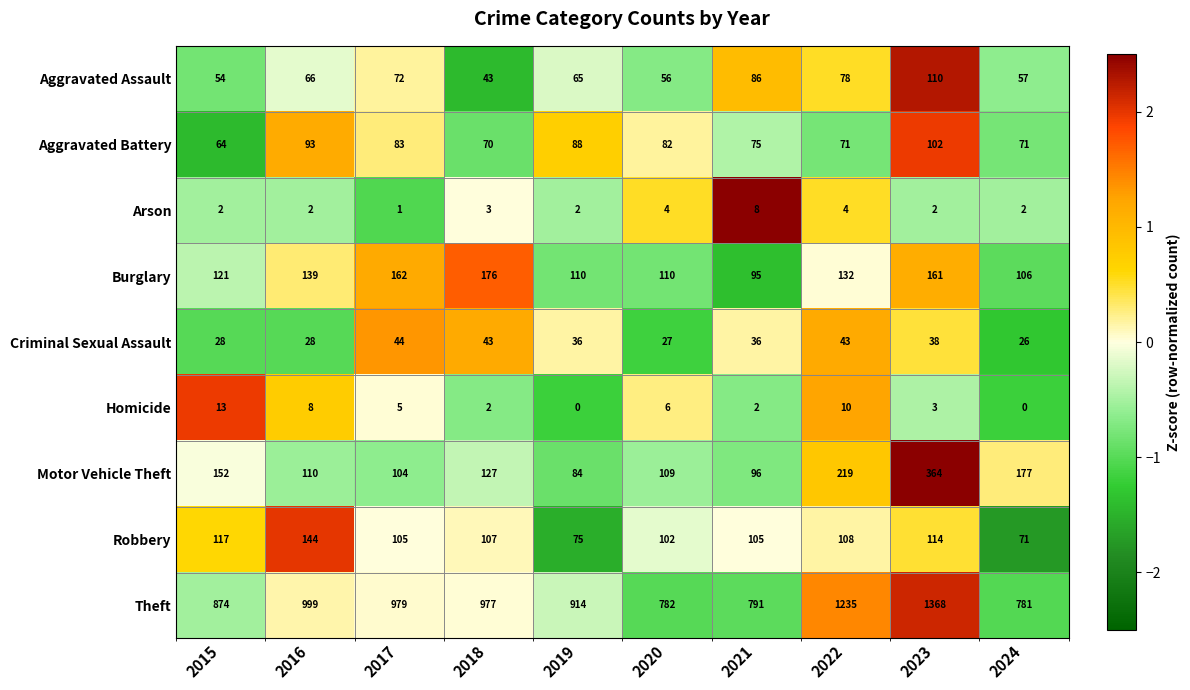

The Homicide series shows 2 at 2021. True or false?

True